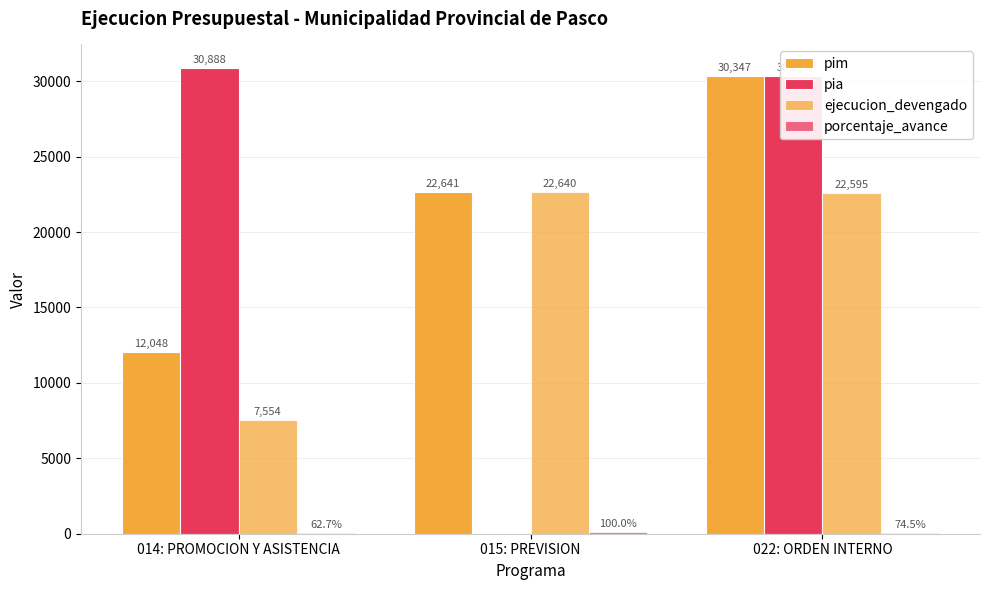

How many groups of bars are there?

3